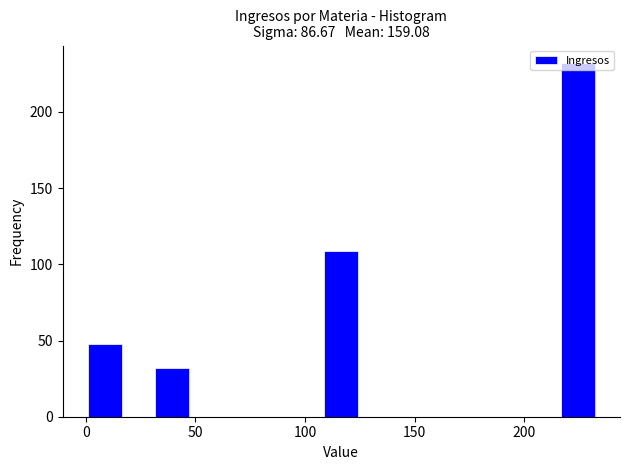

Read against the x-axis, roughly where is the centre of the tallest bar?

225